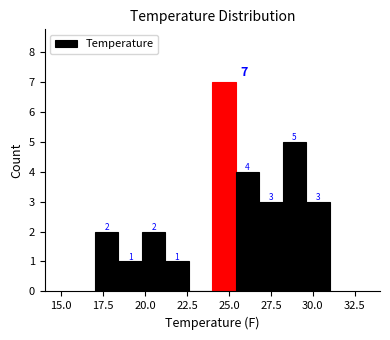

Read against the x-axis, roughly where is the centre of the tallest bar?

24.5